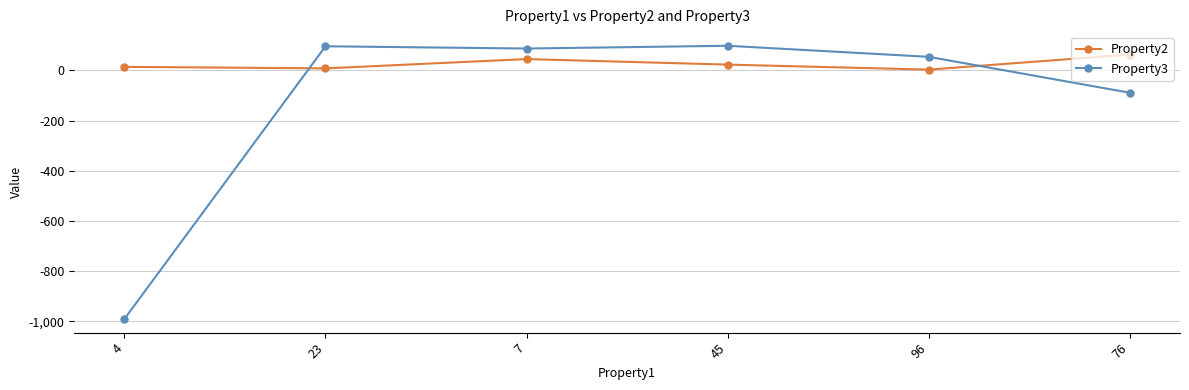

Where do Property3 and Property2 first cross each other?

4 and 23